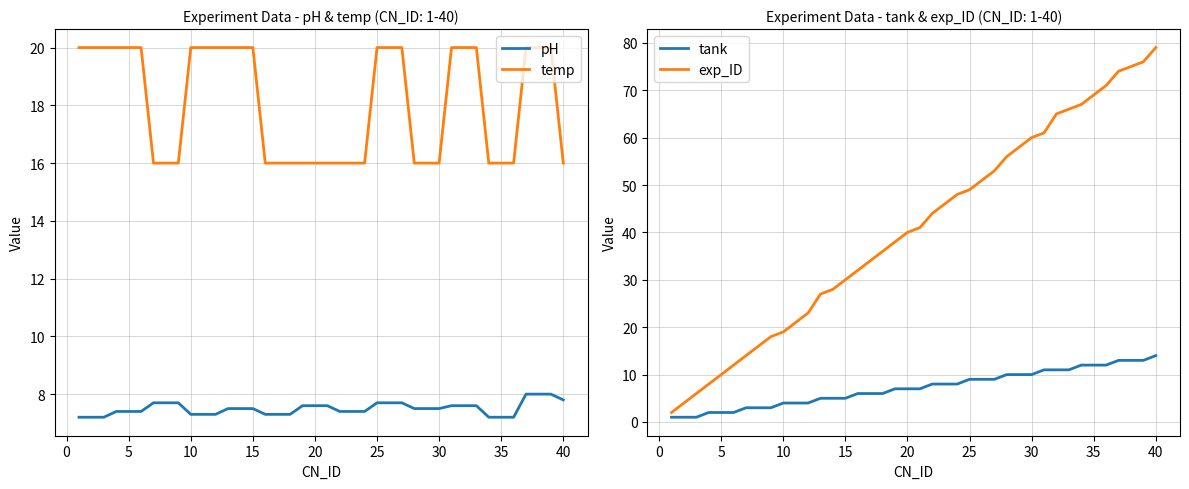

What is the value of the temp point at the 5th from the left?

20.0